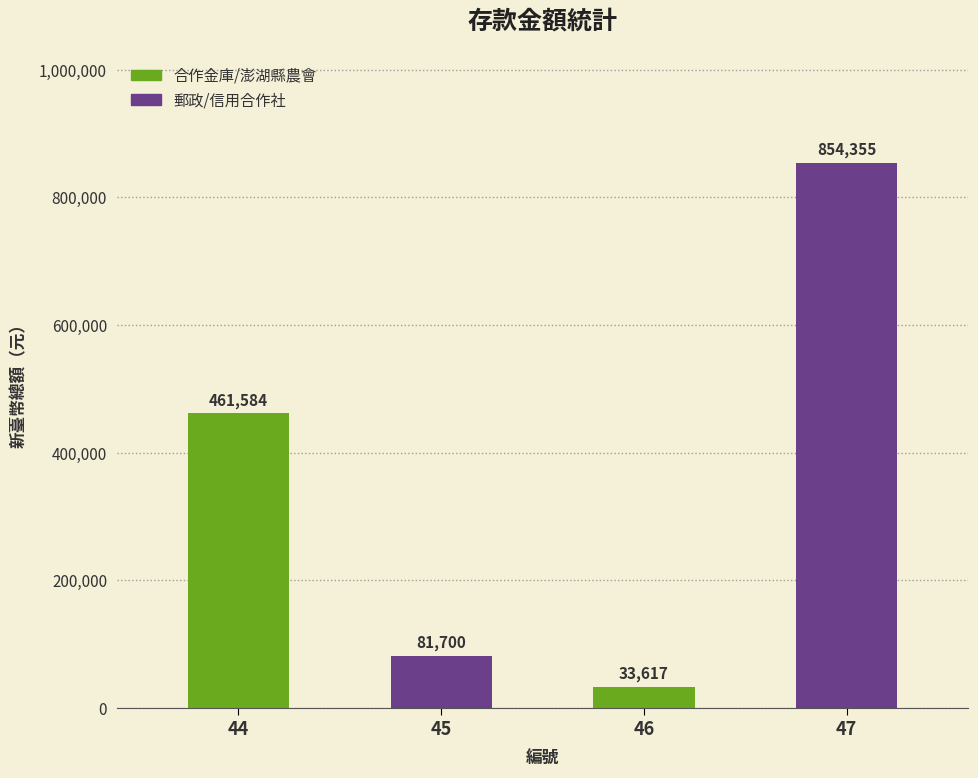

Approximately how many times larger is the value at 44 compared to 47?

0.5